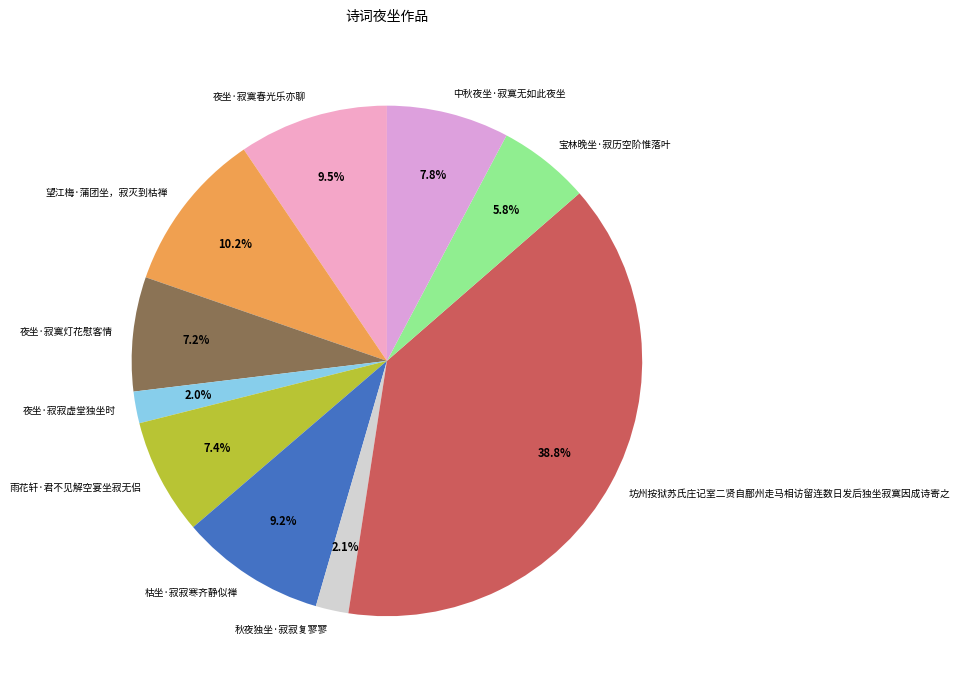

To the nearest percent, what is the combined percentage of 夜坐·寂寞灯花慰客情 and 中秋夜坐·寂寞无如此夜坐?

15%